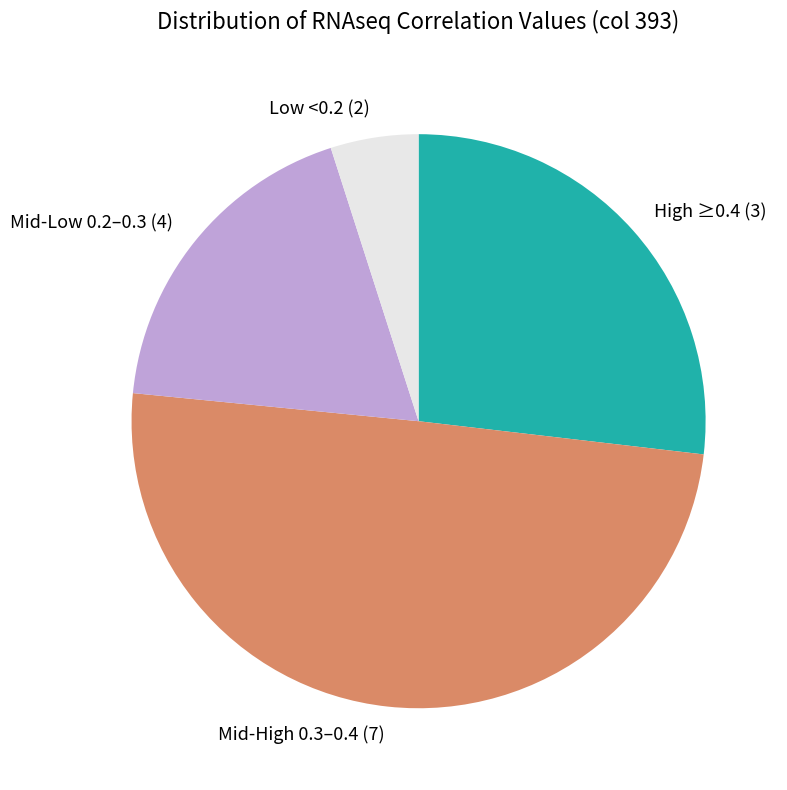

The Mid-High 0.3–0.4 (7) slice represents 50% of the pie. True or false?

True